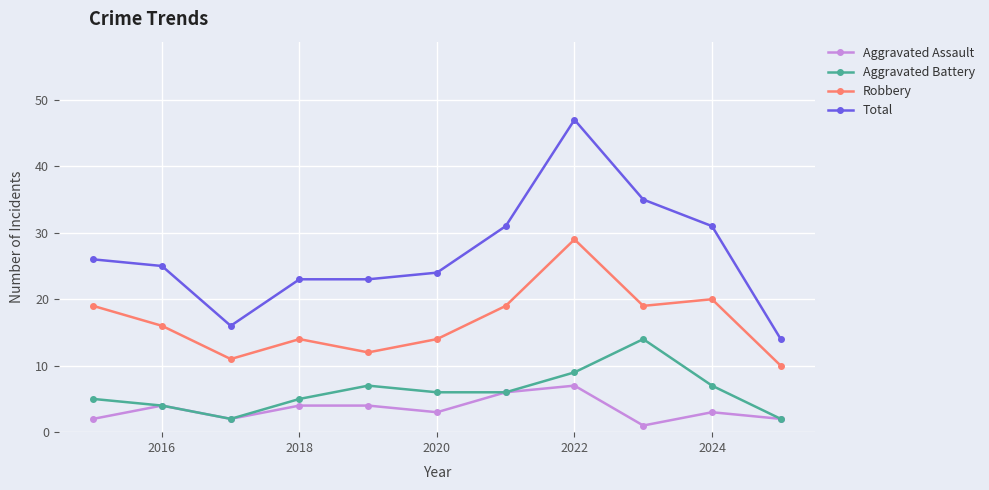

Which series has the largest total across all categories?

Total